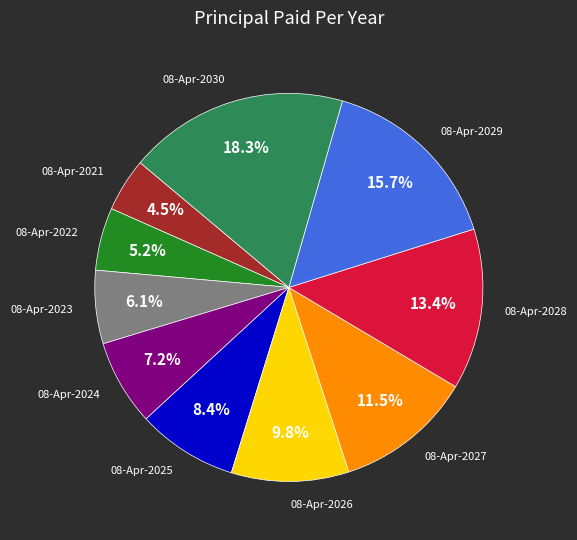

Does any single category account for the majority?

No